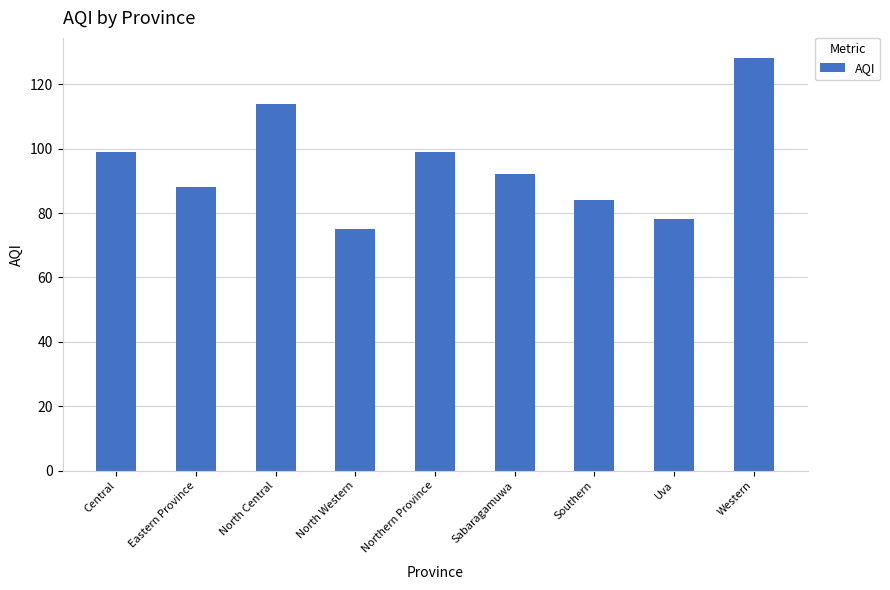

What is the value of the 4th bar from the left?

75